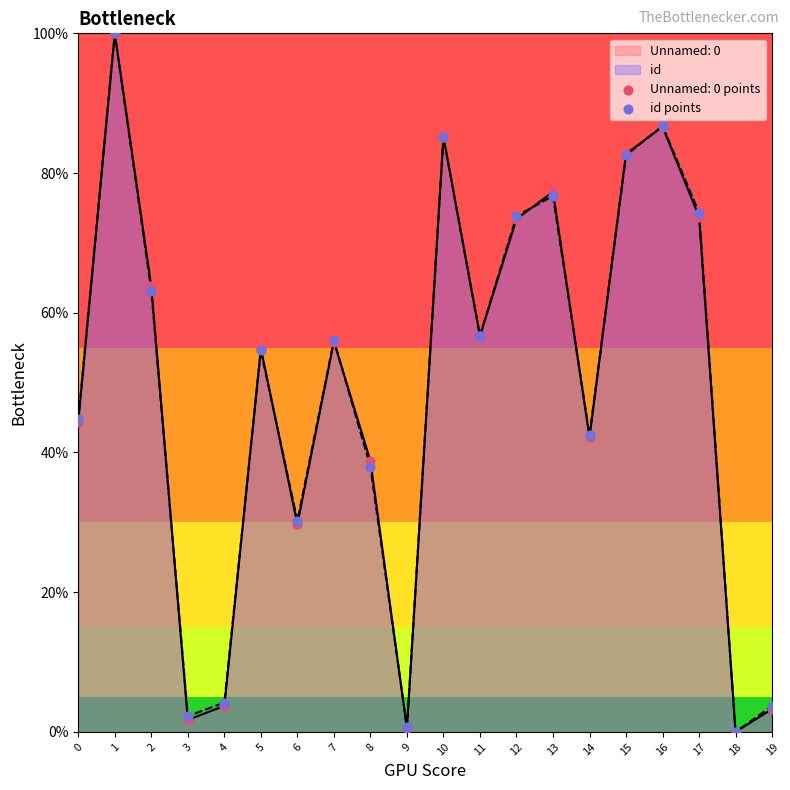

Which has a higher value, 19 or 12?

12